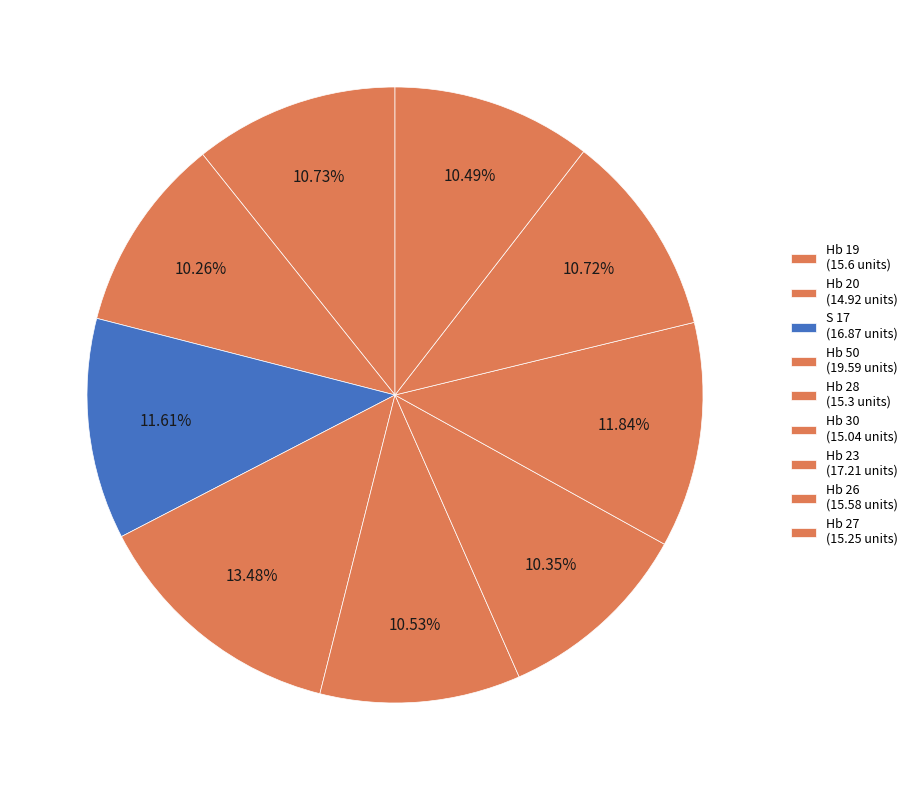

How many segments does this pie chart have?

9